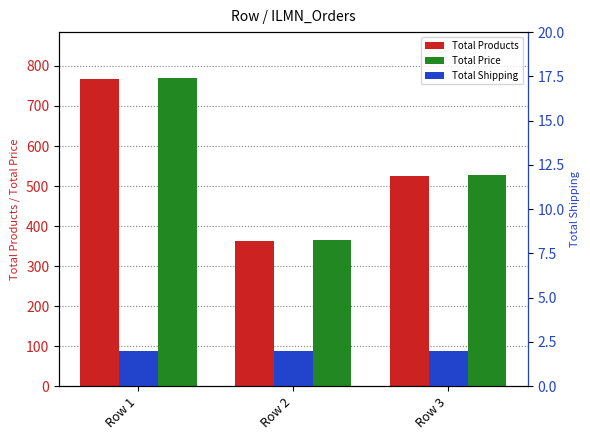

Between Row 2 and Row 1, which is larger?

Row 1